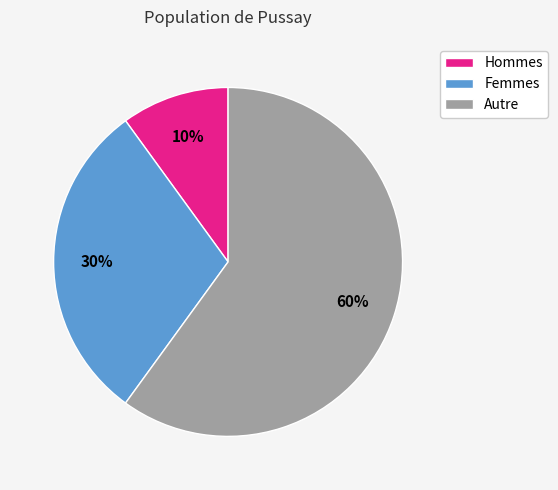

How many slices are in this pie chart?

3